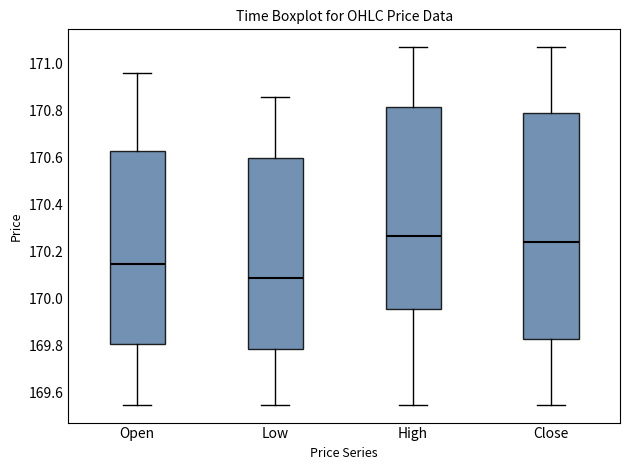

Where does the upper whisker of the box for Close end on the y-axis? The values are not printed on the chart, so give them approximately, as read against the axis.

171.08